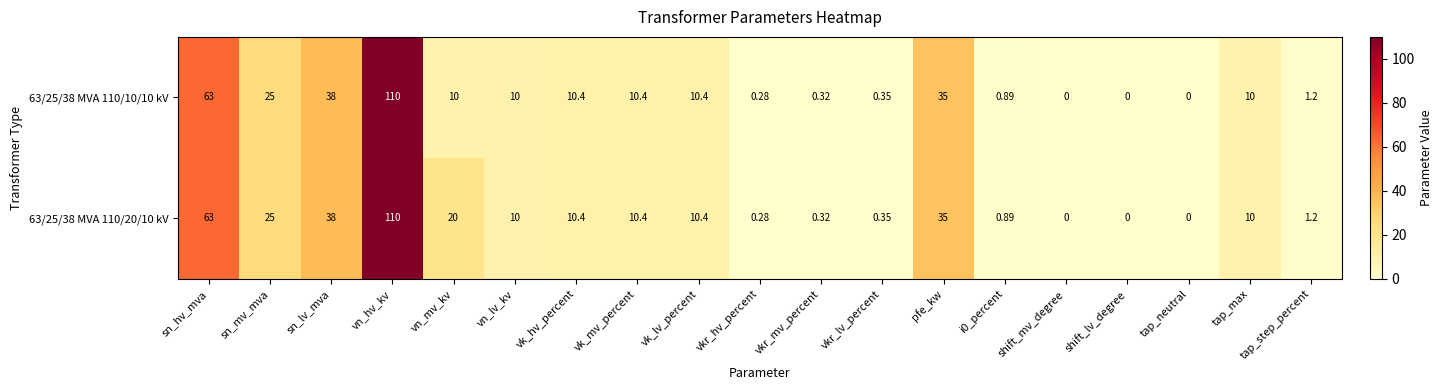

At which label is 63/25/38 MVA 110/20/10 kV closest to 55?

sn_hv_mva